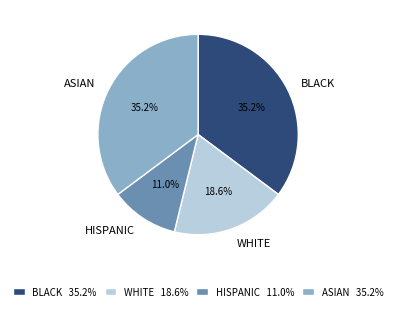

Does HISPANIC represent more than half of the total?

No